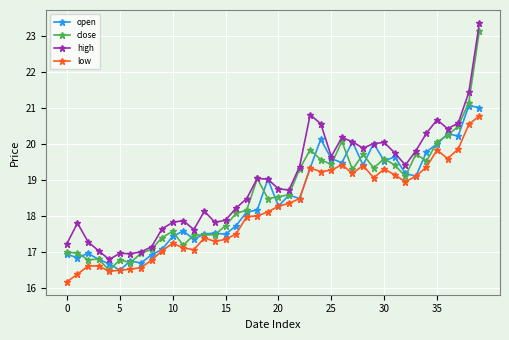

What is the minimum value shown in the chart?

16.2